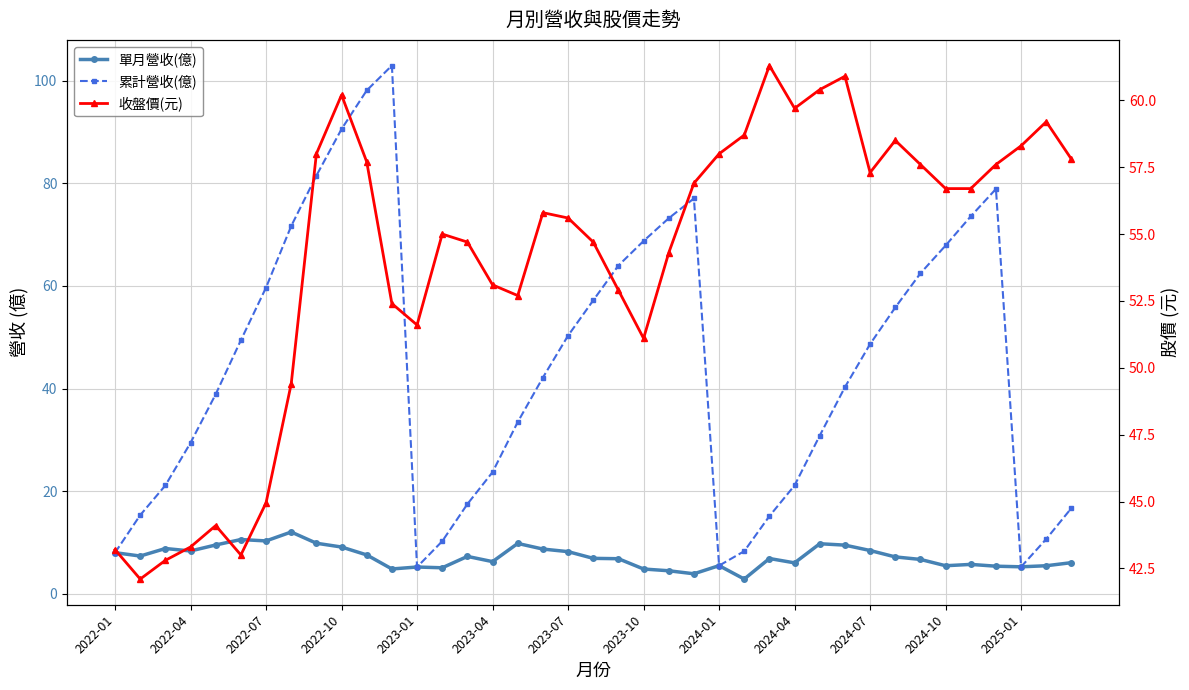

At which label does 單月營收(億) first exceed 6?

2022-01